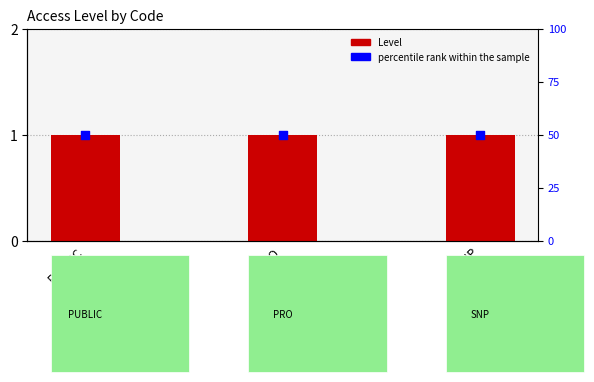

What are all the series names shown in the legend?

Level, percentile rank within the sample